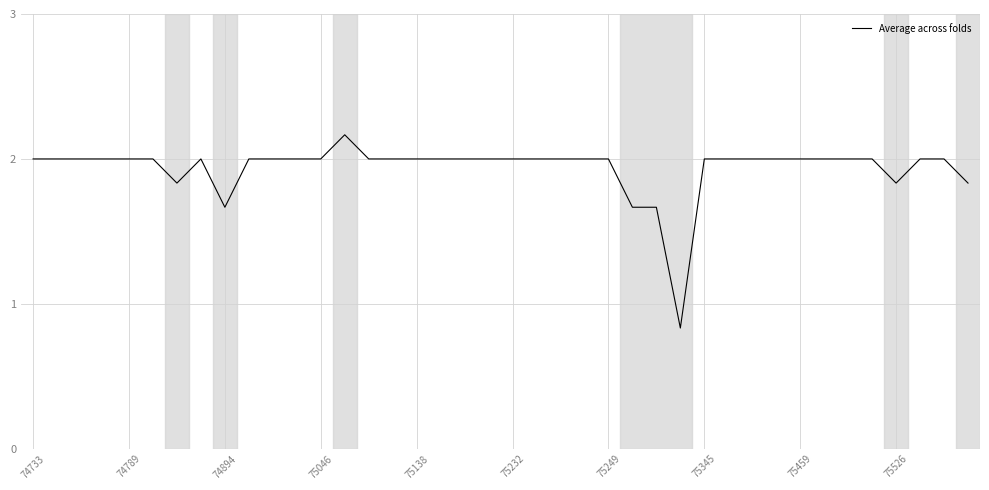

What is the difference between the maximum and minimum values?

1.3